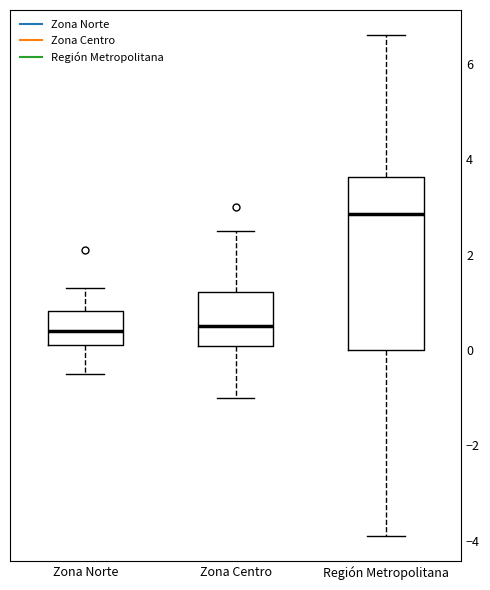

Which box is the tallest, from its lower edge to its upper edge?

Región Metropolitana